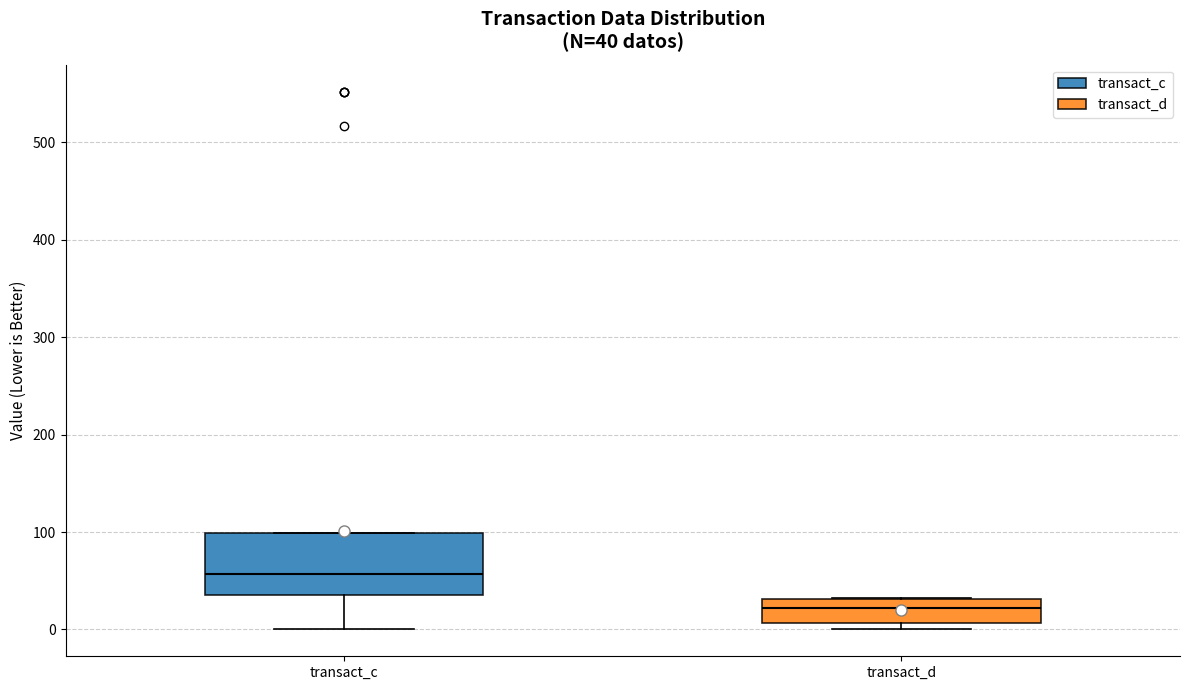

Which box has the lowest median line?

transact_d